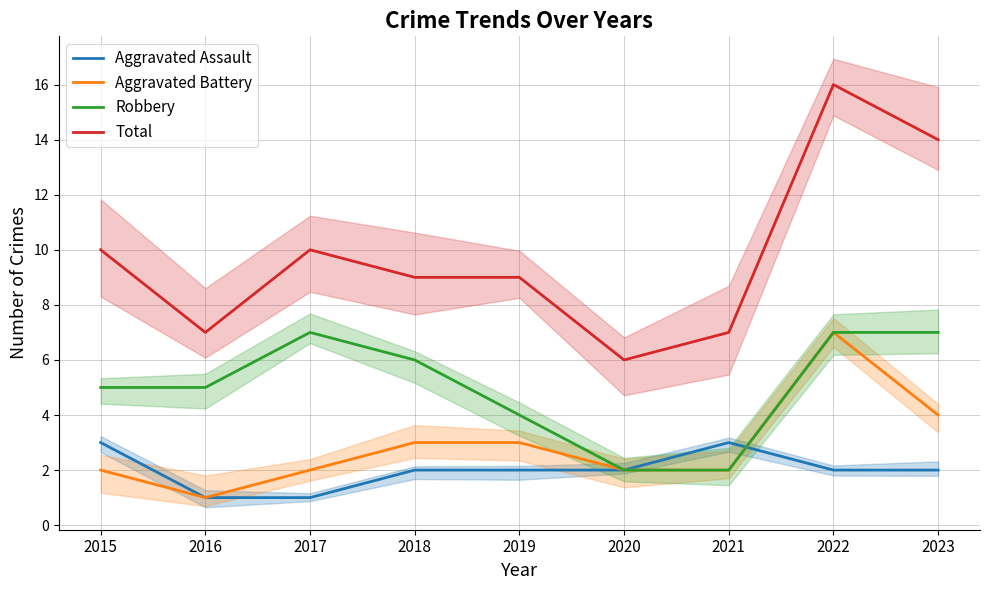

How many lines are shown in the chart?

4